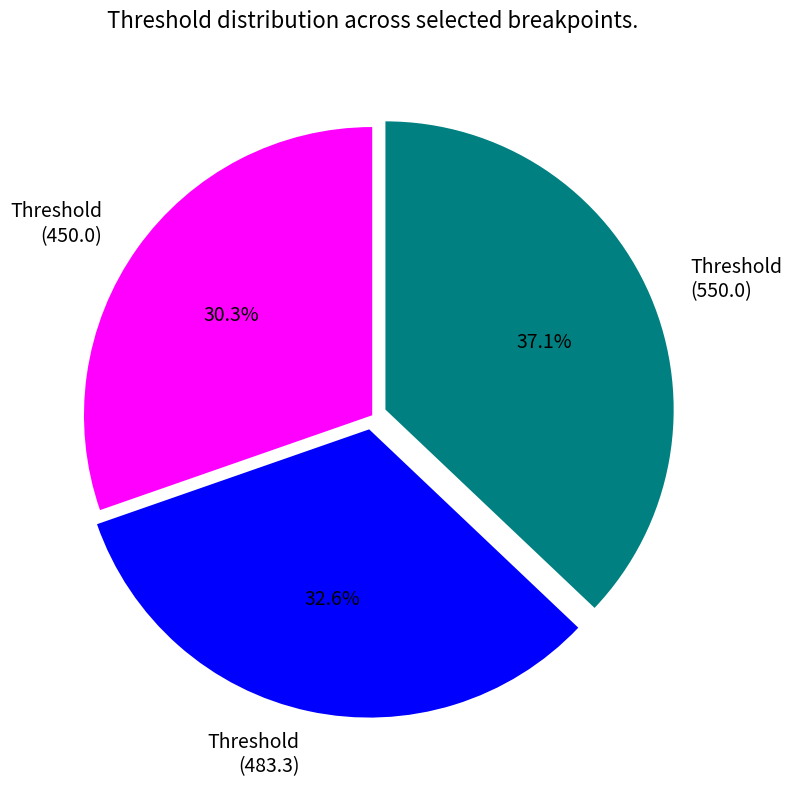

Between Threshold (550.0) and Threshold (483.3), which is larger?

Threshold (550.0)